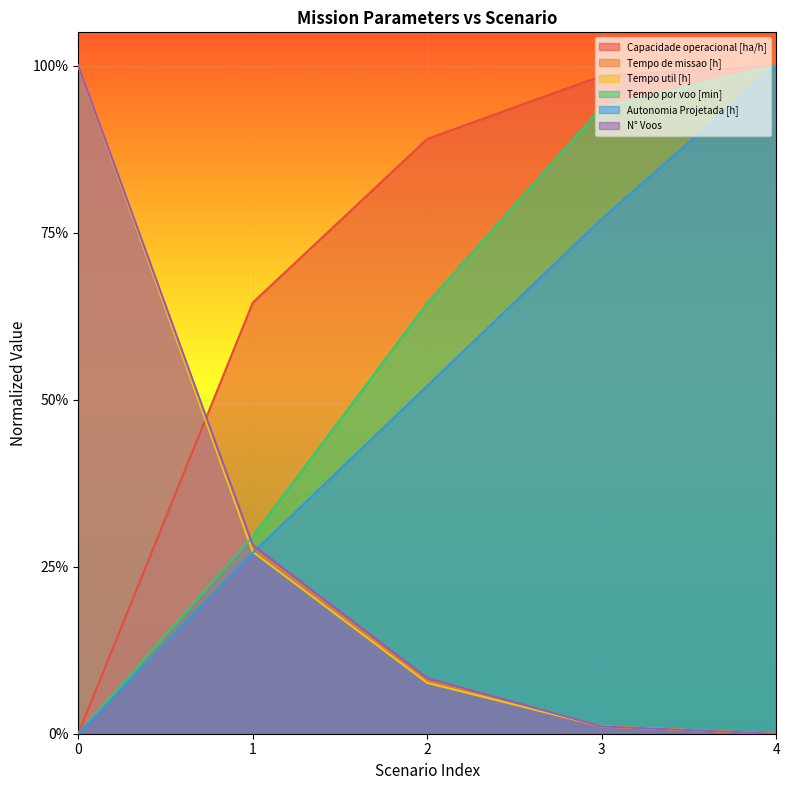

What is the difference between the highest and lowest values at 0?

1.0